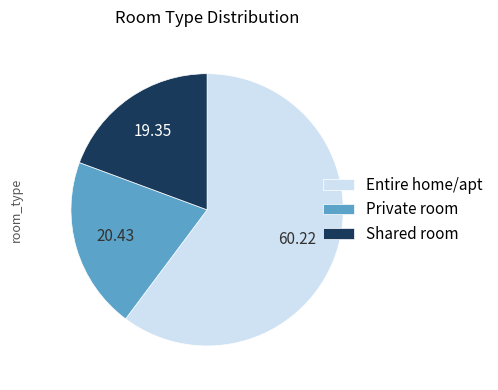

Rank the categories by value from highest to lowest.

Entire home/apt, Private room, Shared room